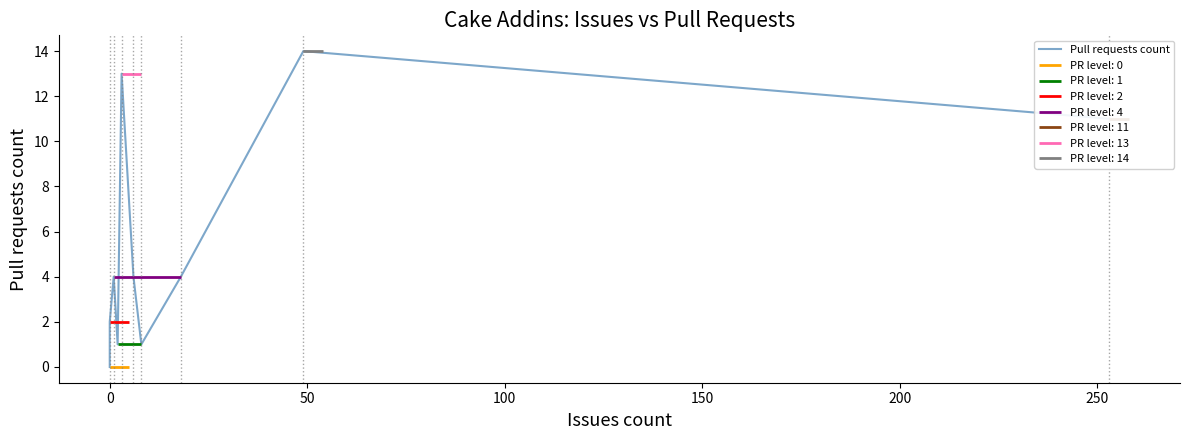

Count the number of values greater than 4.

3